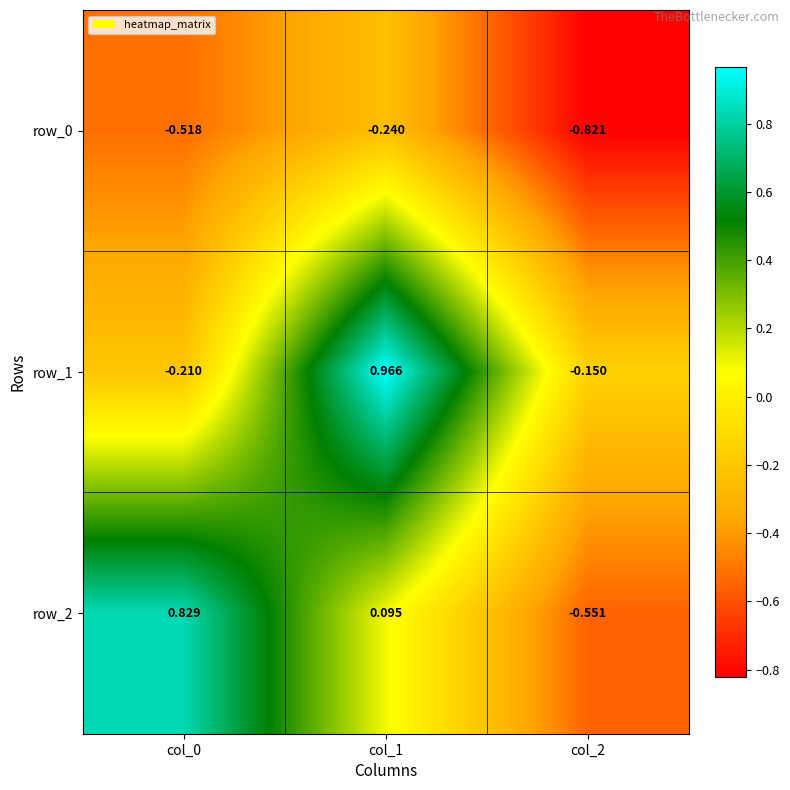

Is the value of row_2 at col_1 greater than the value of row_0 at col_2?

Yes